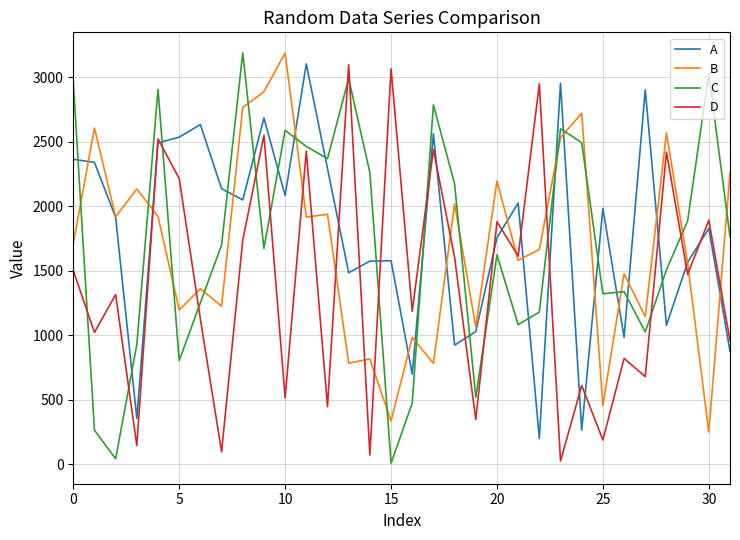

What is the maximum value shown in the chart?

3191